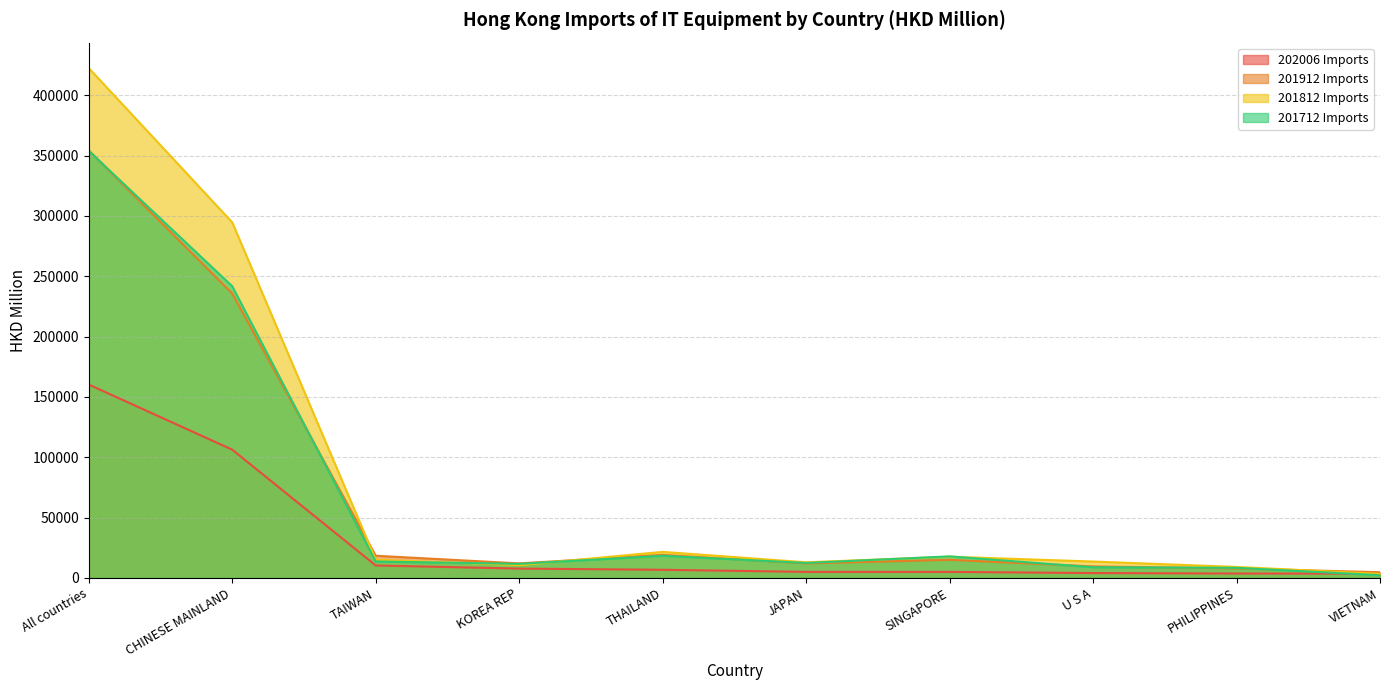

What is the total value across all series at THAILAND?

65906.1